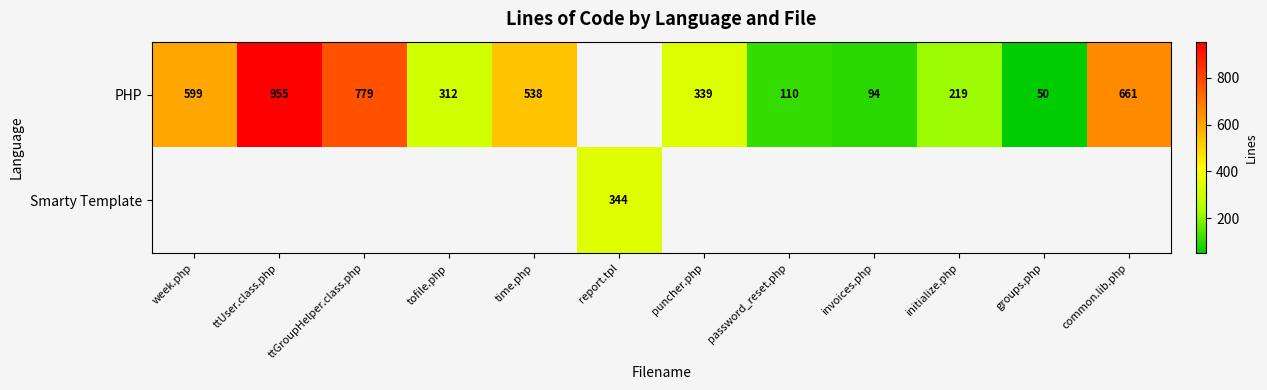

At how many categories does at least one series exceed 502?

5